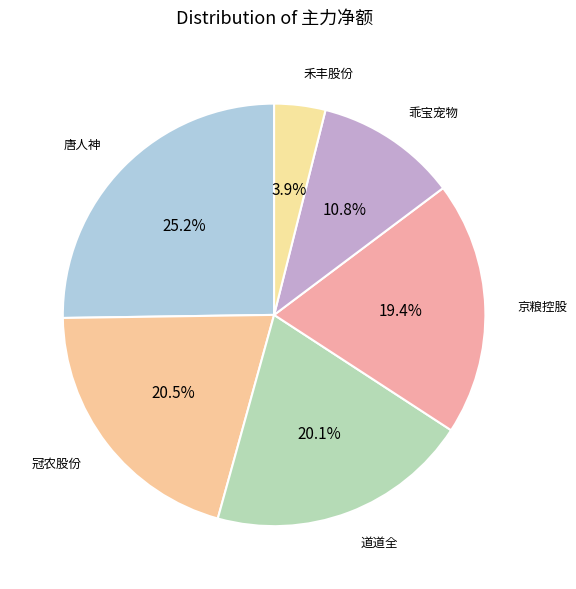

Count the number of slices in the pie.

6